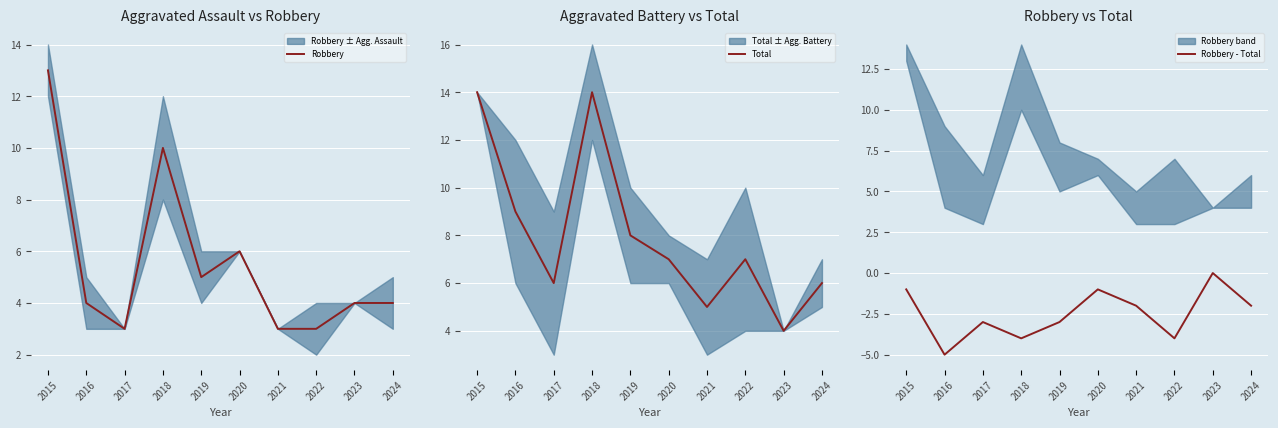

What is the difference between the maximum and minimum values in the Total series?

10